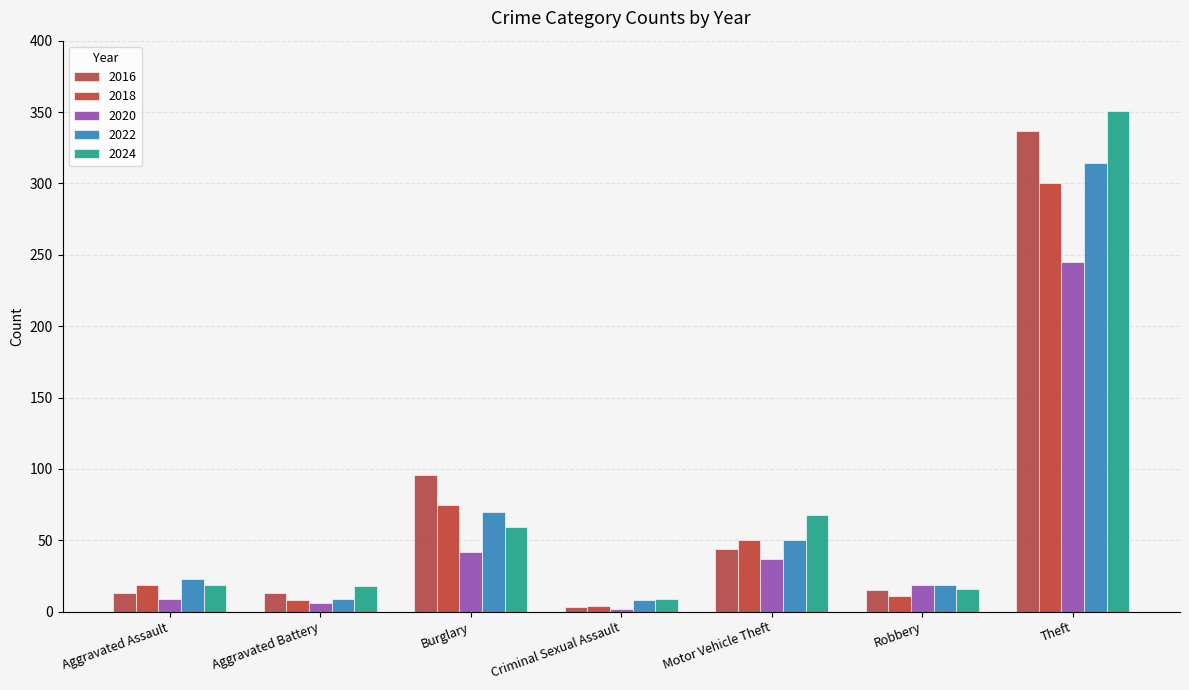

What is the greatest value displayed?

351